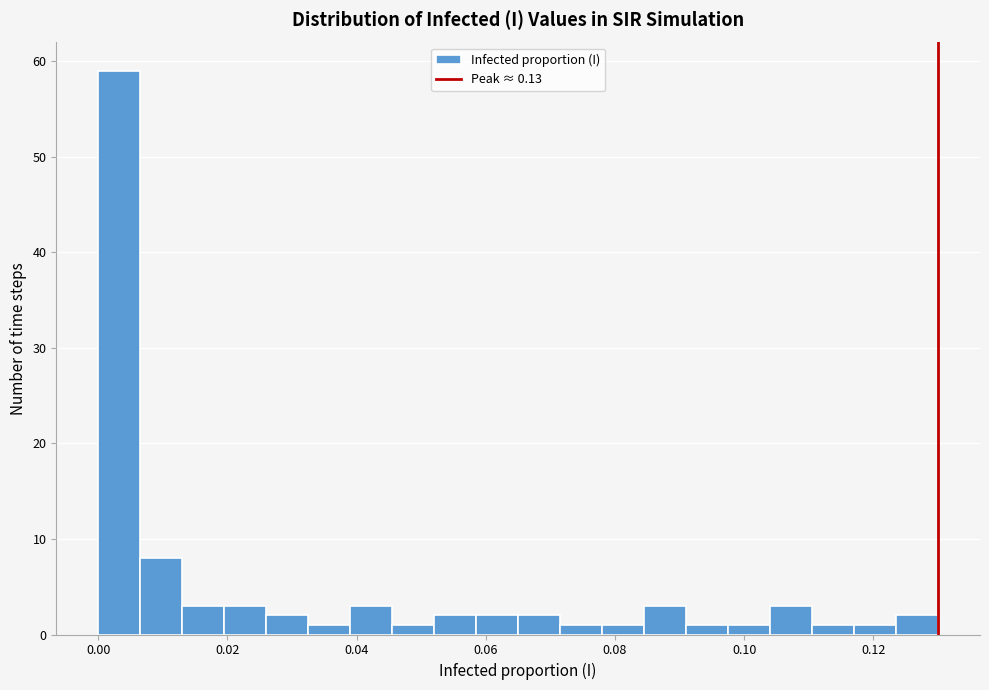

Around what value on the x-axis is the tallest bar? Give the approximate position of its centre, as read against the axis.

0.004